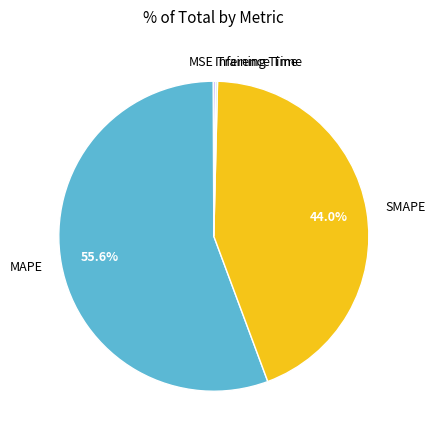

What portion of the pie excludes SMAPE?

56.0%